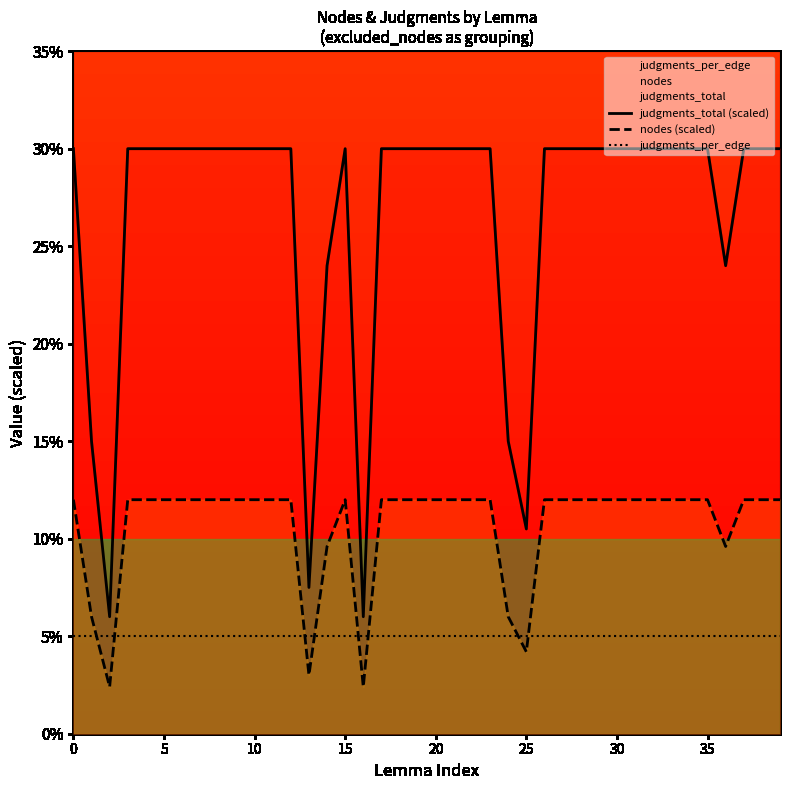

True or false: nodes (scaled) has a value of 3.2 at 36.

False